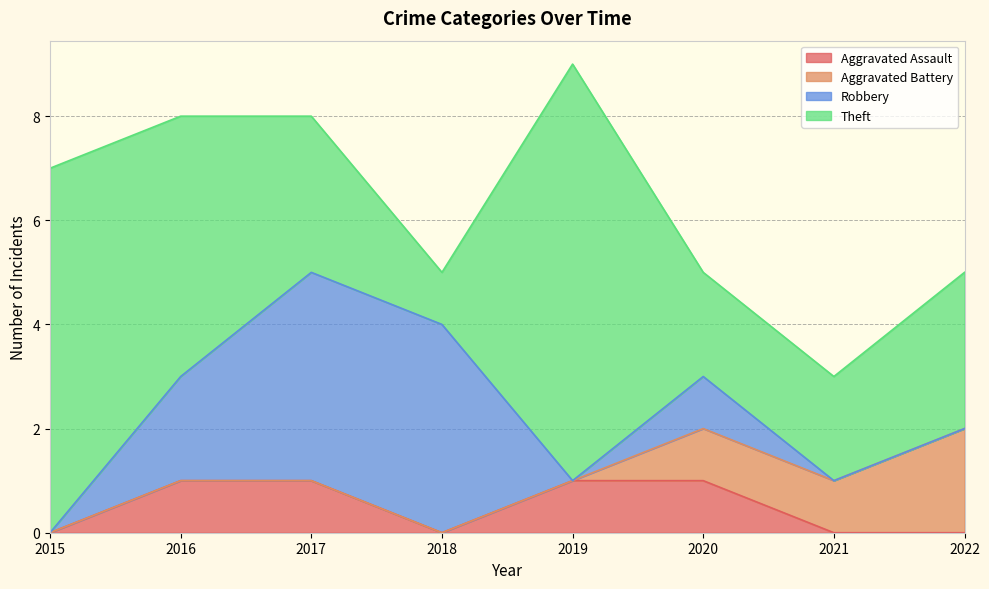

How many interior local peaks does the Robbery series have?

1